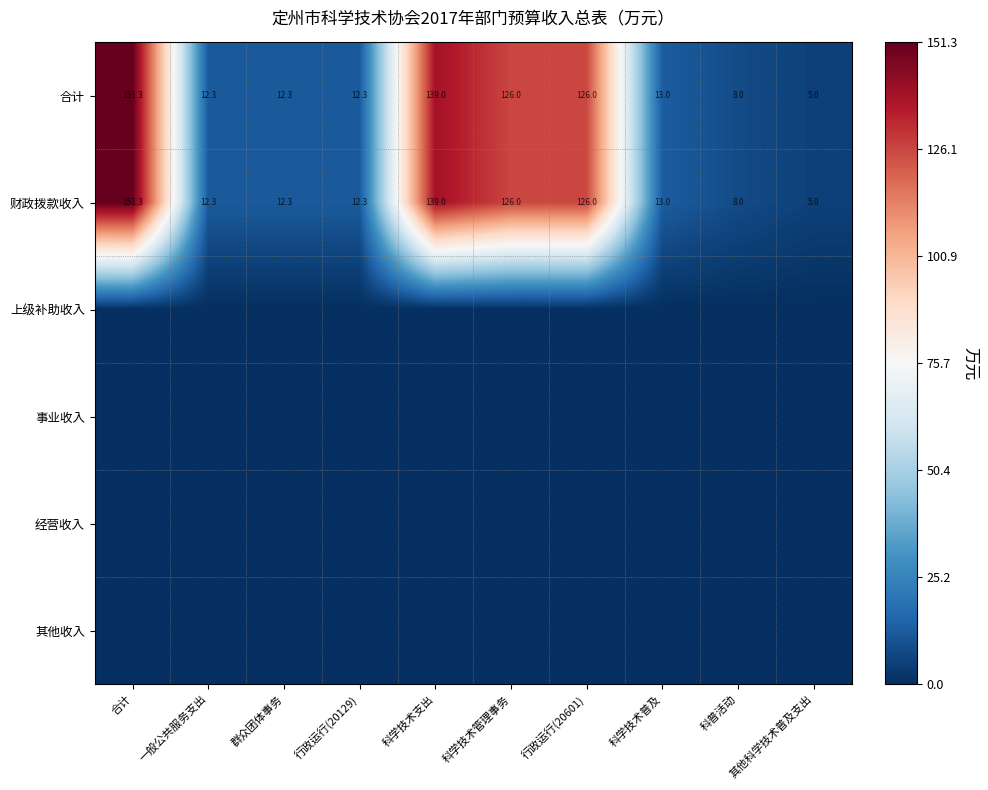

What is the difference between the maximum and minimum values in the 财政拨款收入 series?

146.3